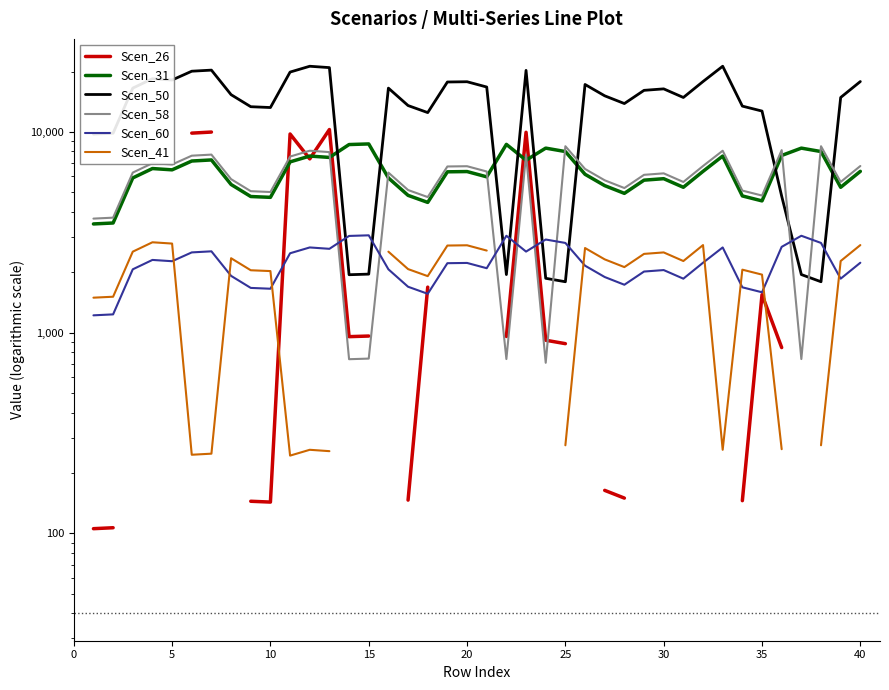

How many interior local peaks does the Scen_41 series have?

8